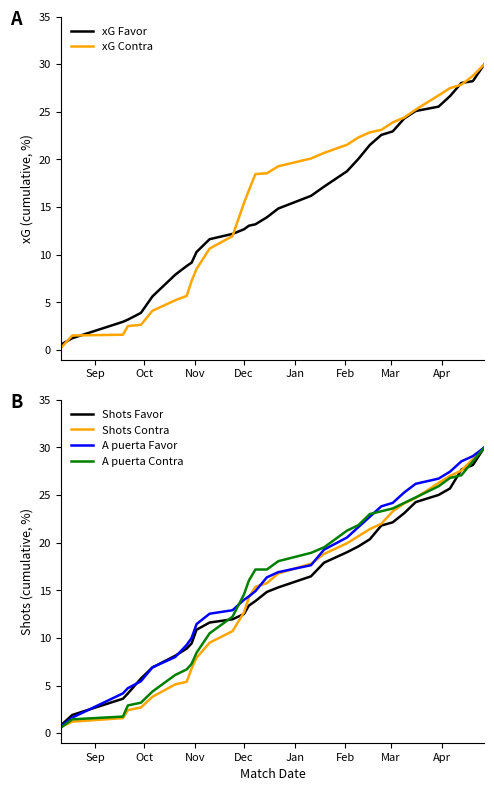

What is the difference between the second highest and second lowest values in the xG Contra series?

27.3